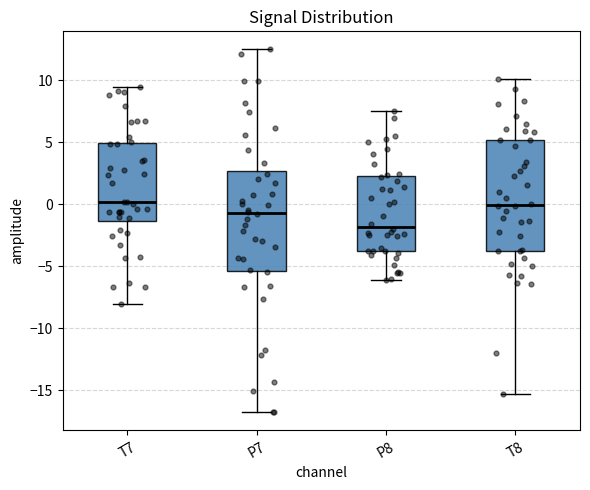

Which box is the tallest, from its lower edge to its upper edge?

T8